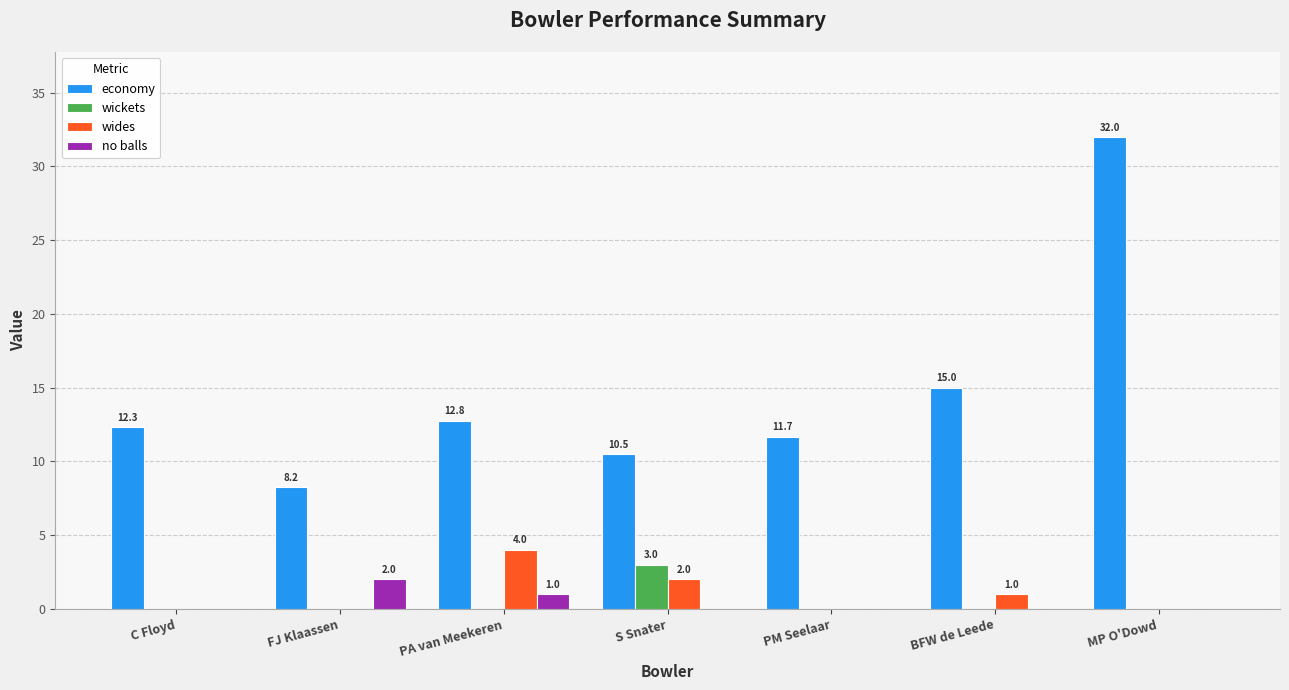

True or false: wickets has a value of 0.0 at MP O'Dowd.

True